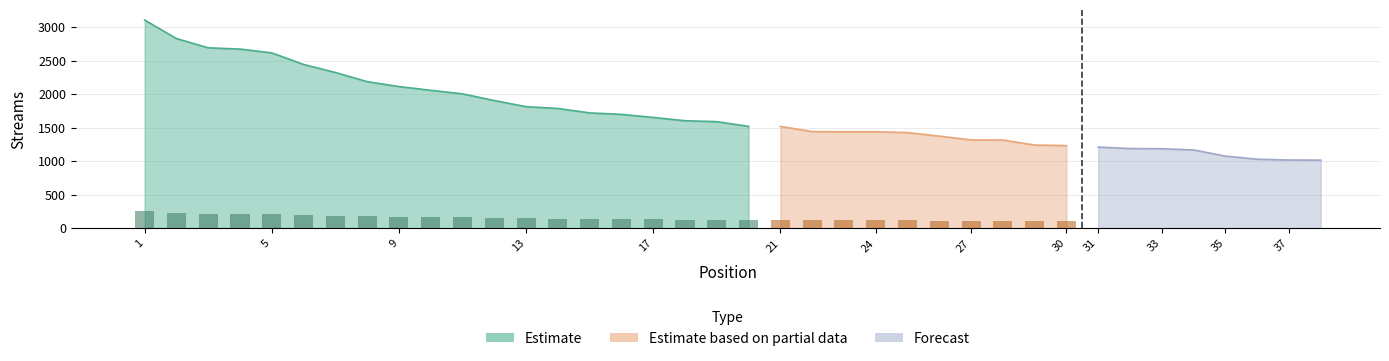

What is the change in value from 3 to 16?

-993